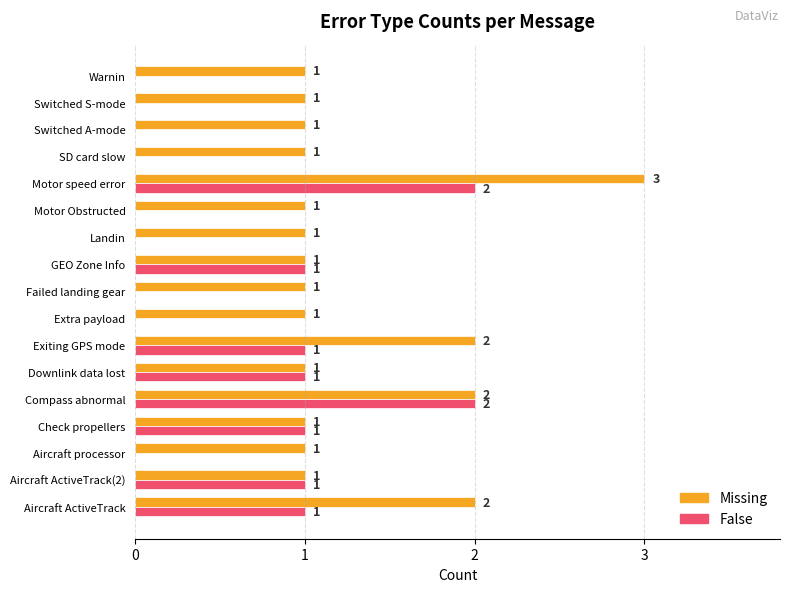

How many series are shown in this chart?

2